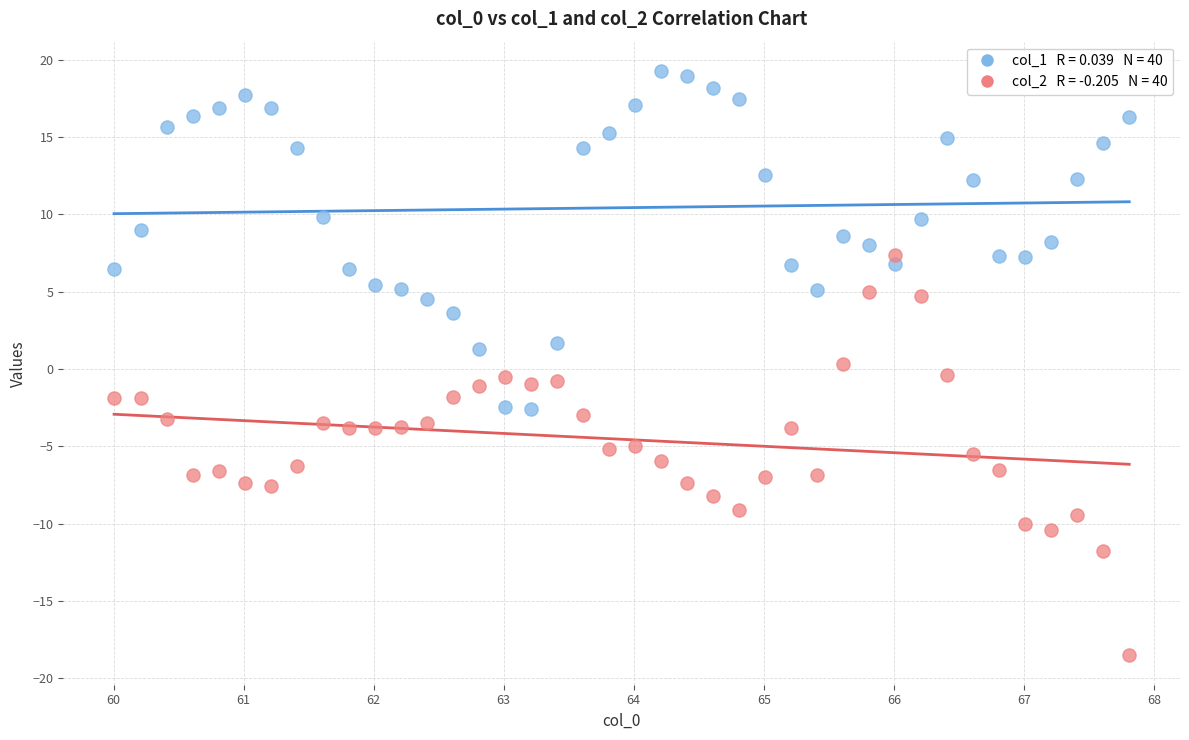

Across all data points, what is the range of X values (max minus min)?

7.8